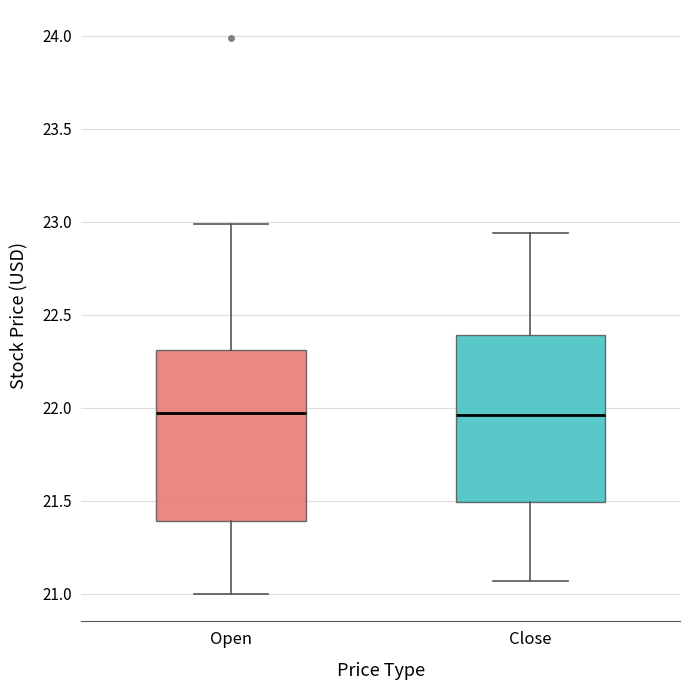

Reading left to right, read every box against the y-axis: the position of its median line, the range the box covers, and the ends of its whiskers. The values are not printed on the chart, so give them approximately, as read against the axis.

Open: median 21.95, box 21.40 to 22.30, whiskers 21.00 to 23.00
Close: median 21.95, box 21.50 to 22.40, whiskers 21.05 to 22.95